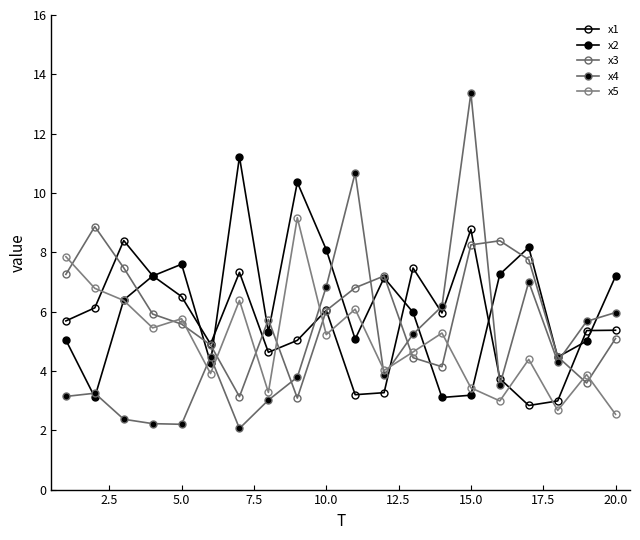

How many distinct data groups are displayed?

5